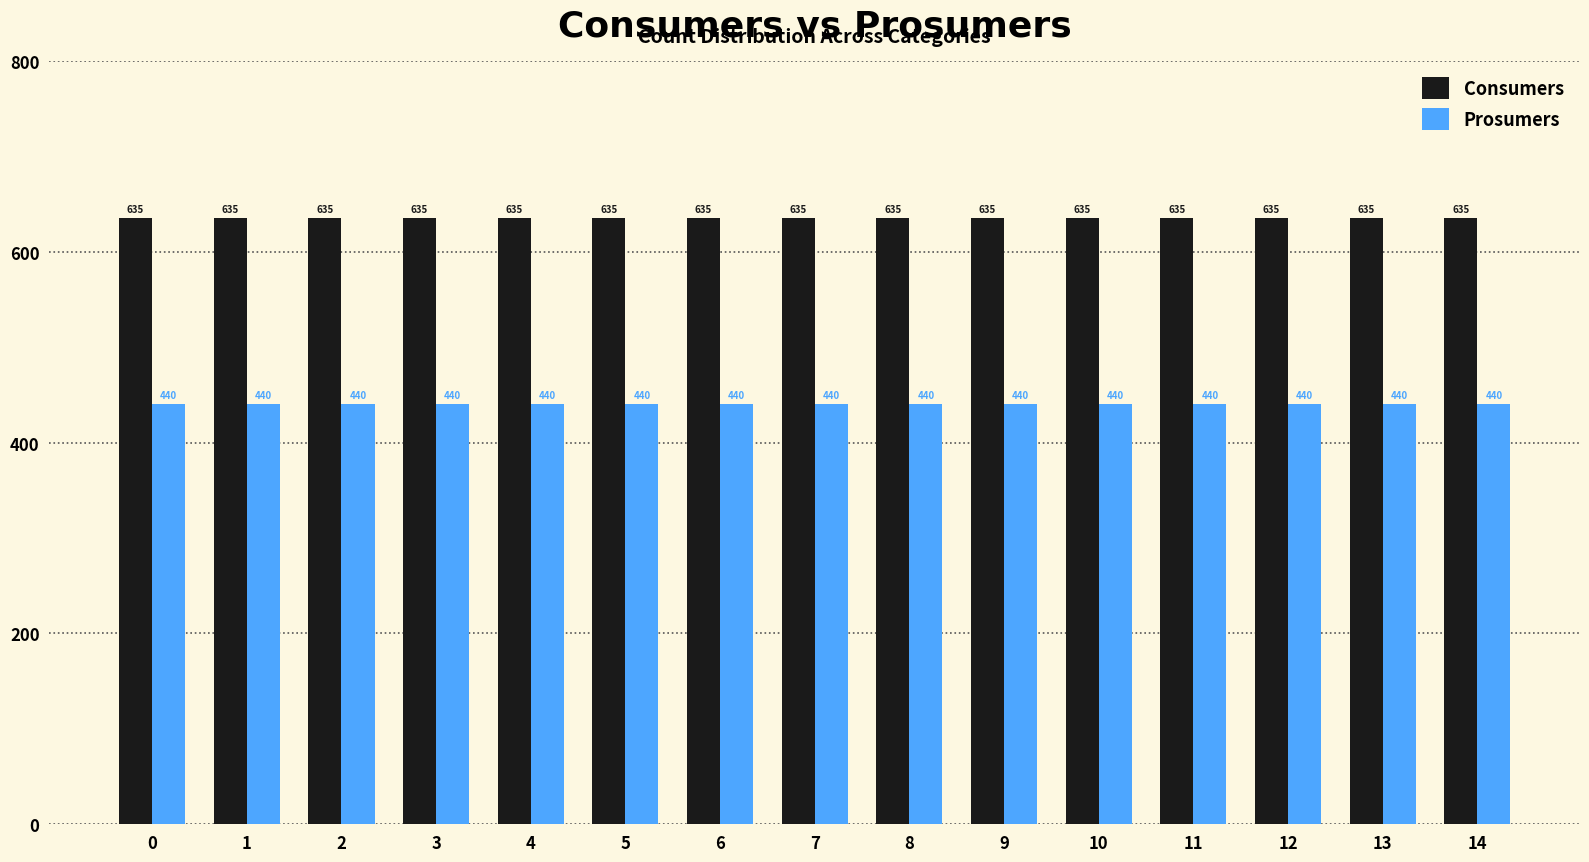

What is the greatest value displayed?

635